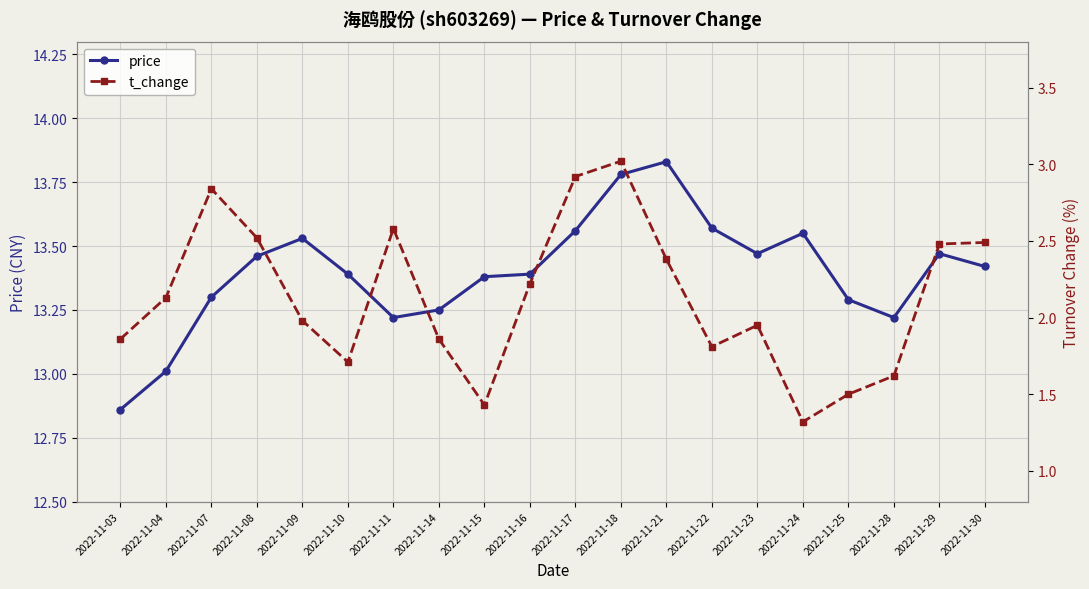

True or false: price and t_change intersect in this chart.

False